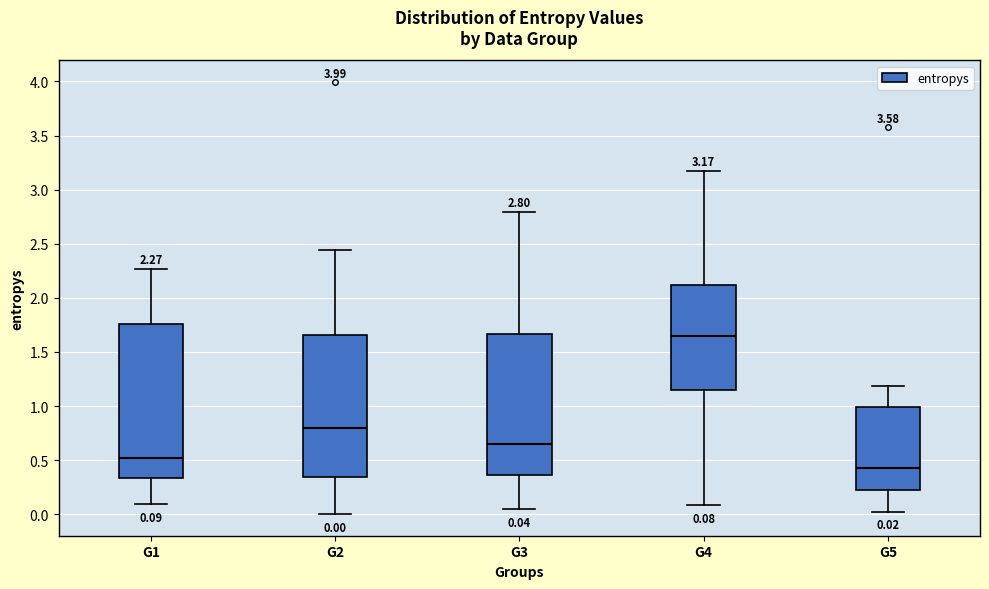

Which box has the highest median line?

G4